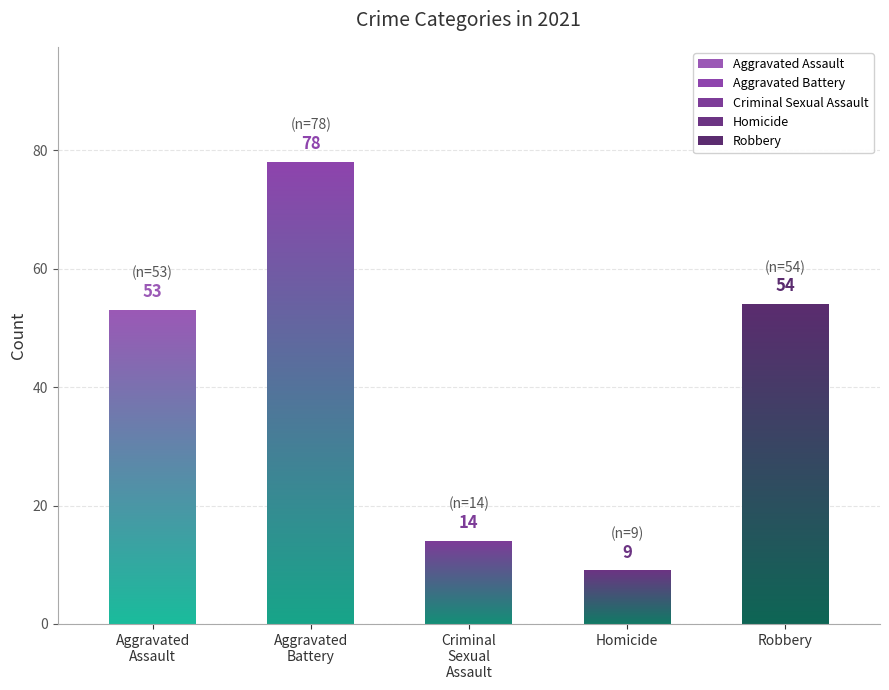

What is the value of the Criminal Sexual Assault bar at the 7th from the left?

14